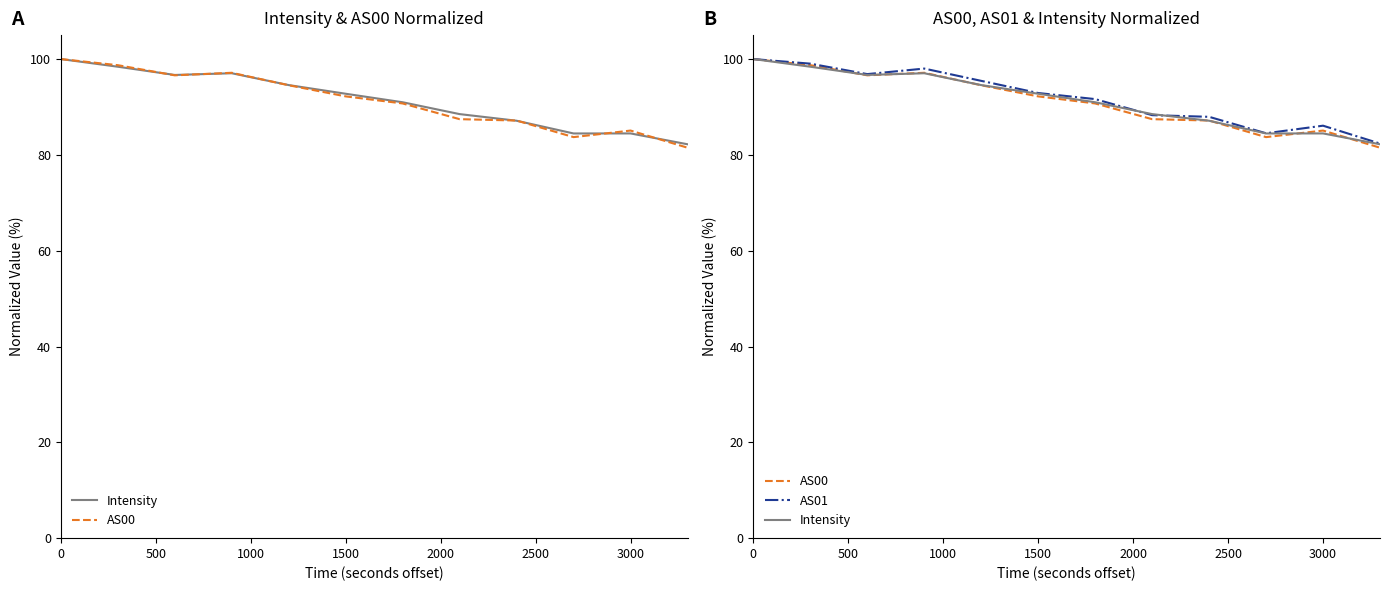

List the series in order of their overall mean, highest first.

AS01, Intensity, AS00